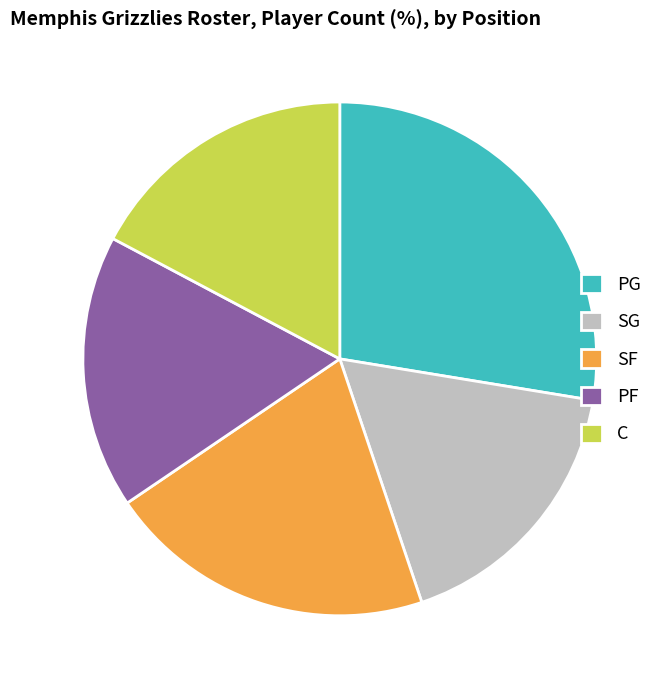

Which category has the biggest portion of the pie?

PG